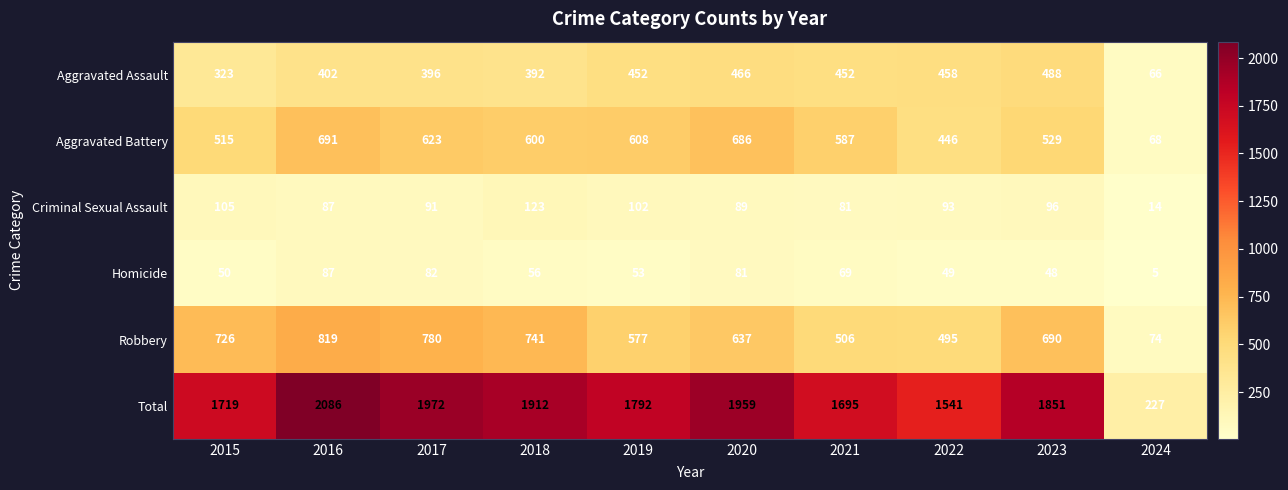

Count the number of categories in the chart.

10